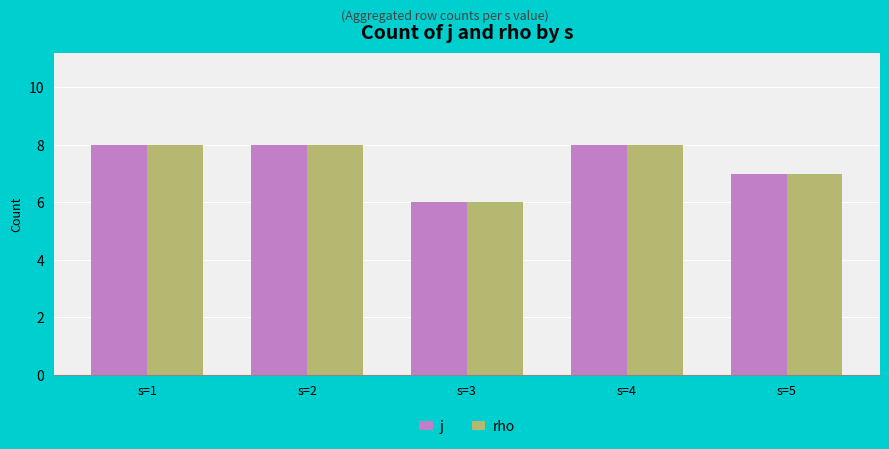

What is the greatest value displayed?

8